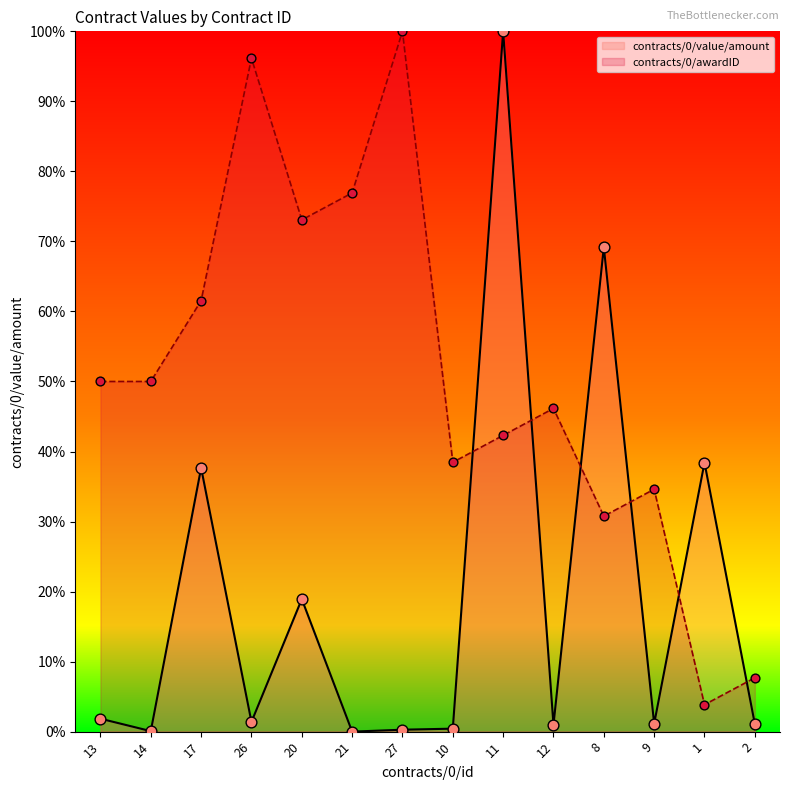

What is the total value across all series at 9?

35.7